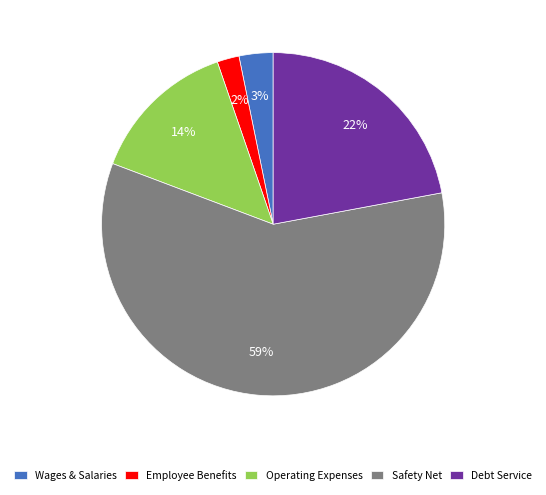

To the nearest percent, what is the average slice percentage?

20%